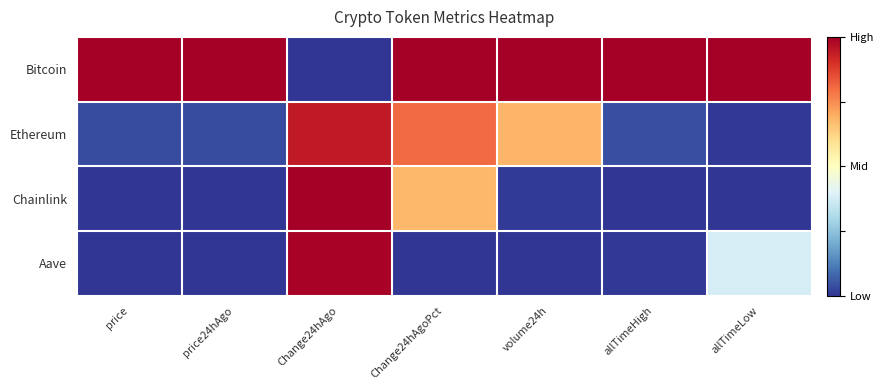

Which series has the widest spread of values?

Bitcoin